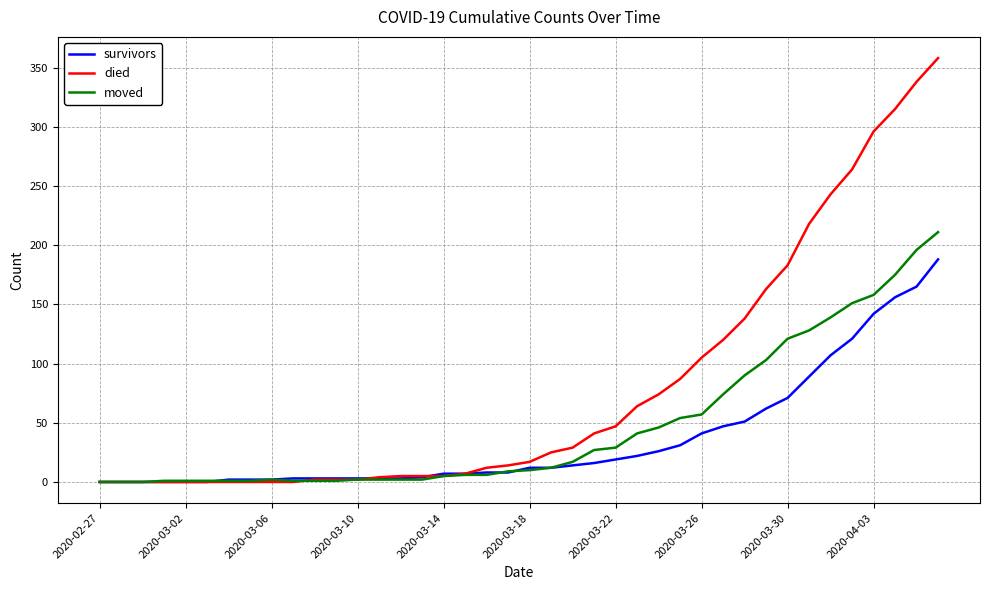

Which series has the widest spread of values?

died